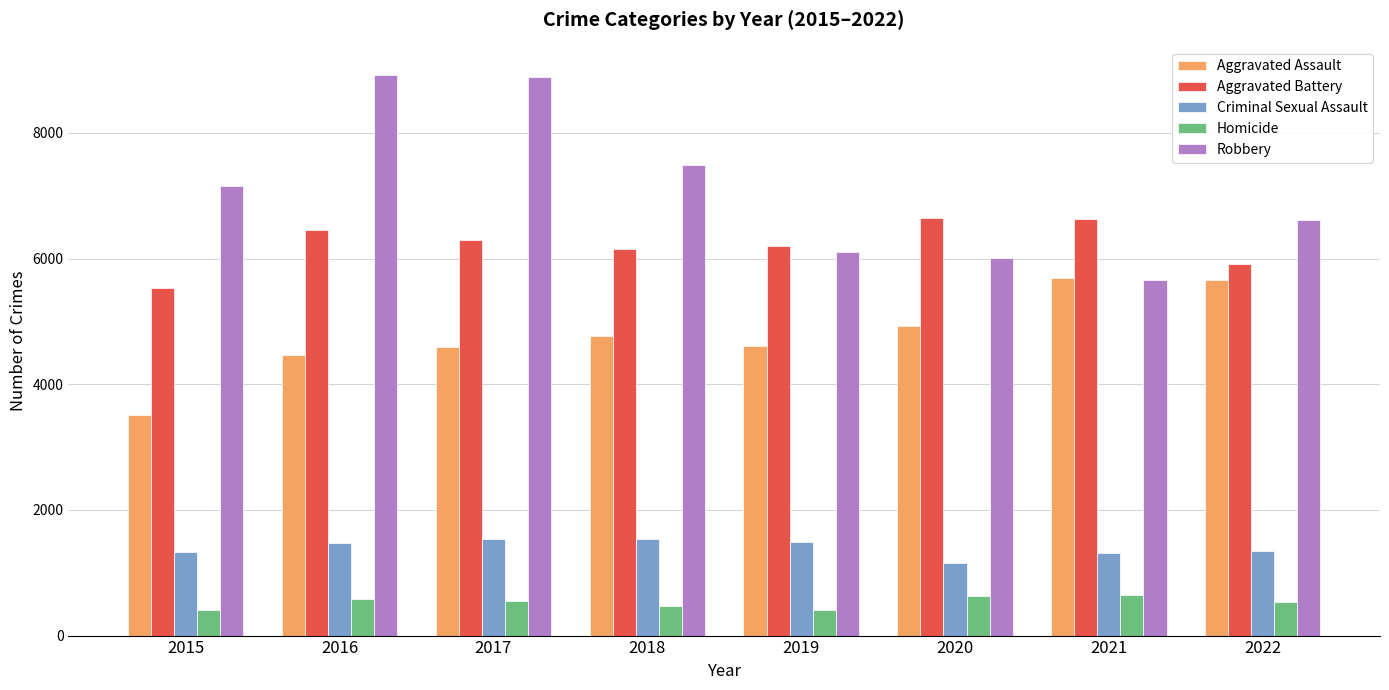

Which series has the largest range (max minus min)?

Robbery